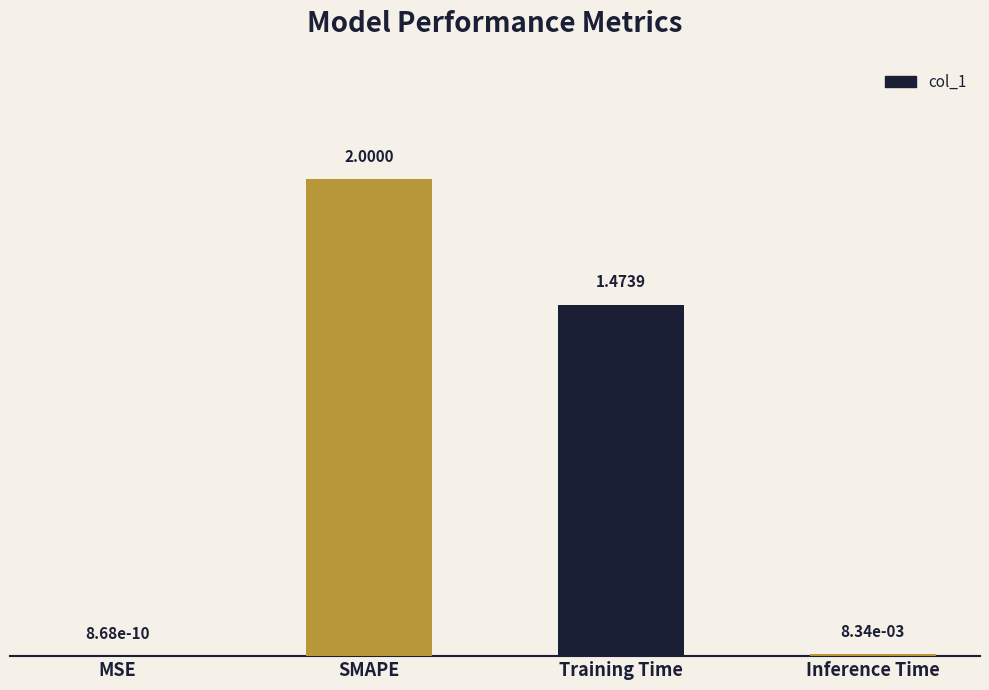

Where does the data first go above 1?

SMAPE